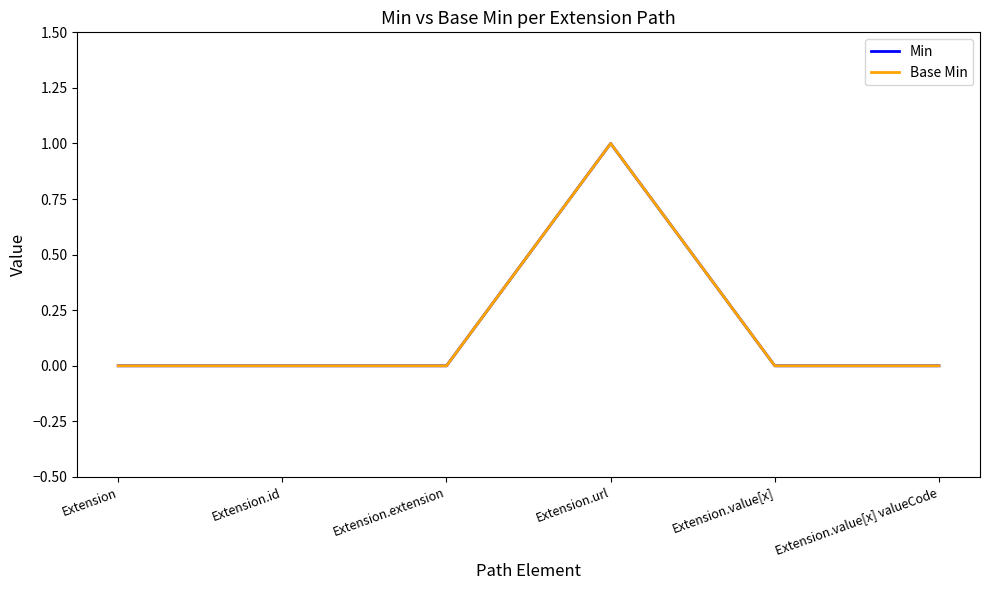

How many Base Min values are between 0 and 1?

6